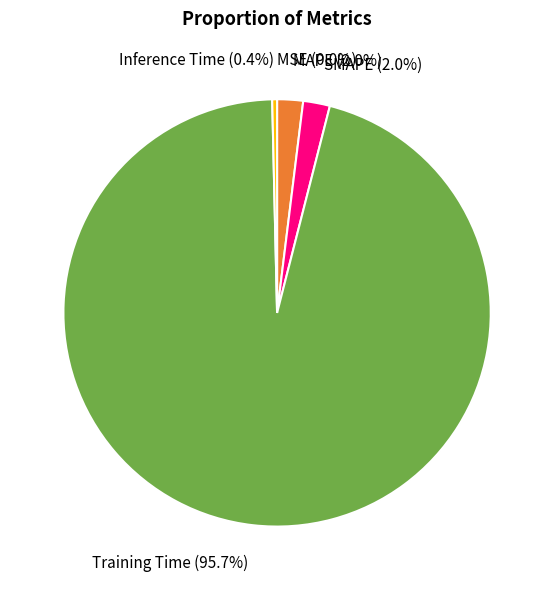

What is the majority slice?

Training Time